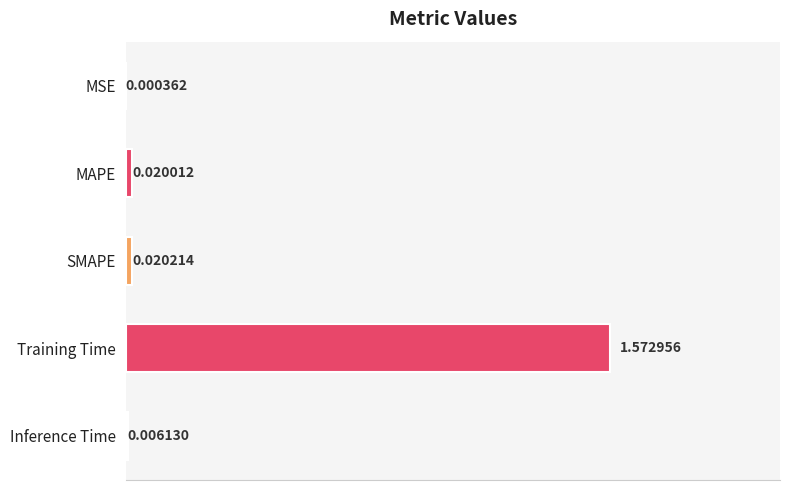

Which category has the highest value across all series?

Training Time